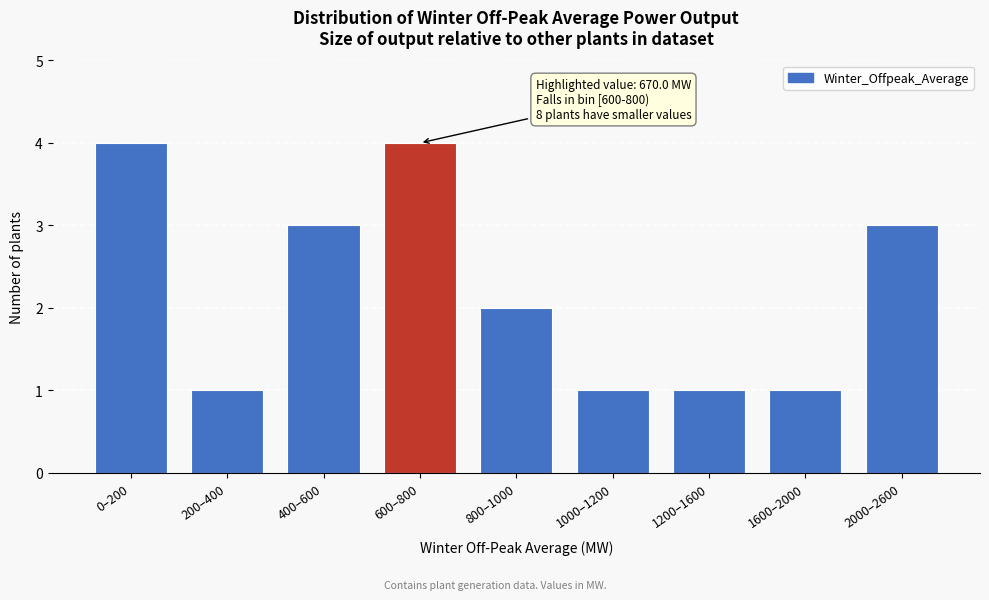

Reading left to right, transcribe all the data shown in this chart.

4	1	3	4	2	1	1	1	3